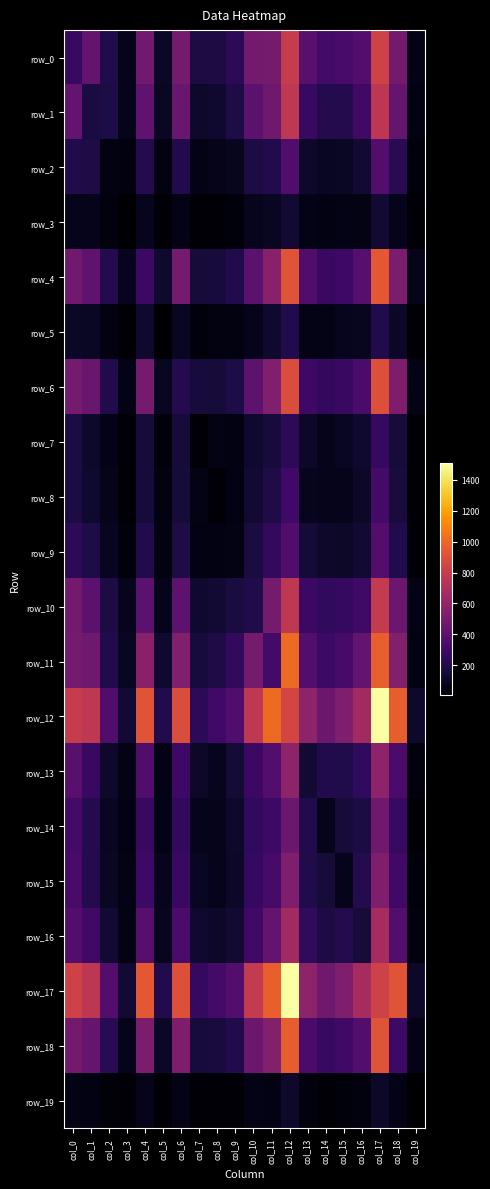

What is the spread (max minus min) of values at col_6?

844